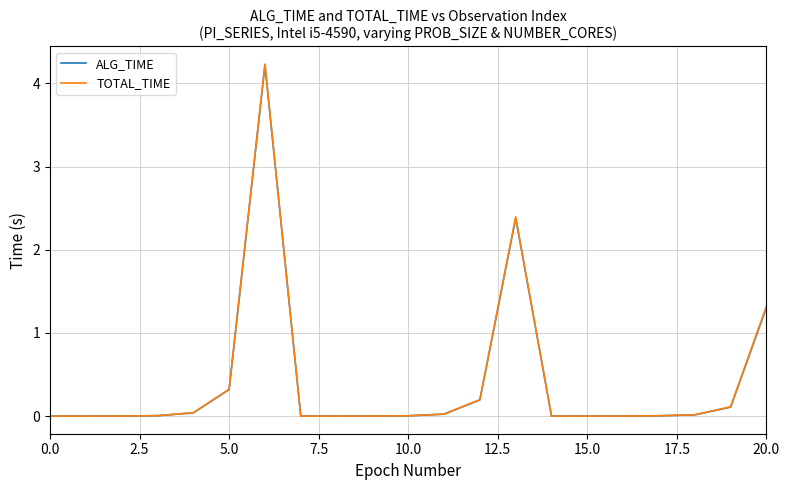

Which series has the largest range (max minus min)?

TOTAL_TIME